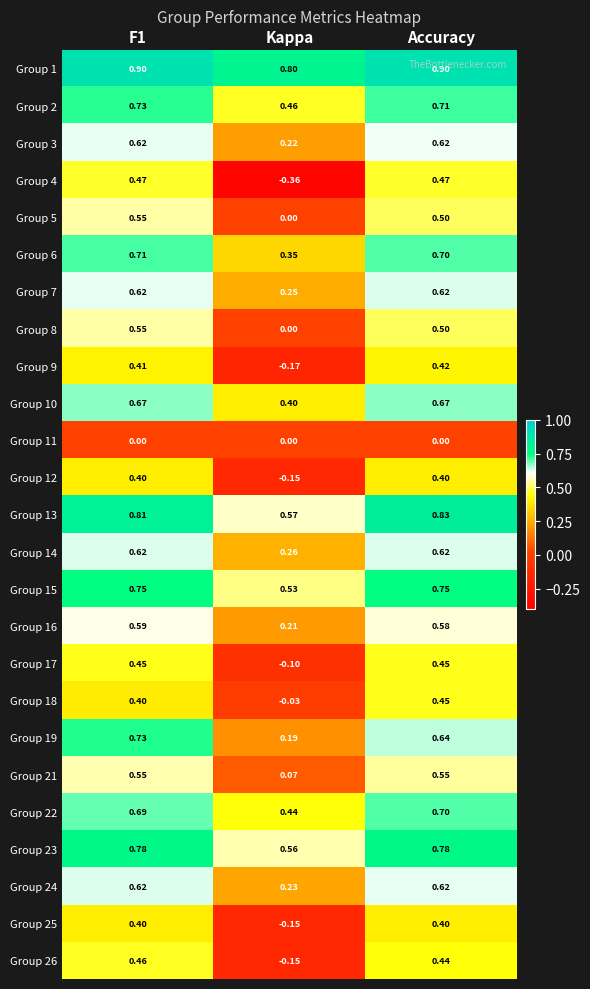

At how many categories does at least one series exceed 0?

3